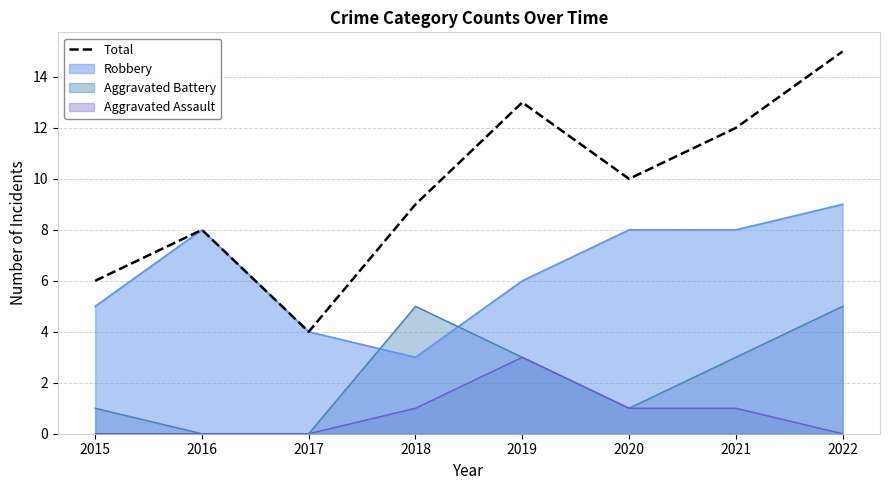

The chart shows a value of 19 at 2019. True or false?

False